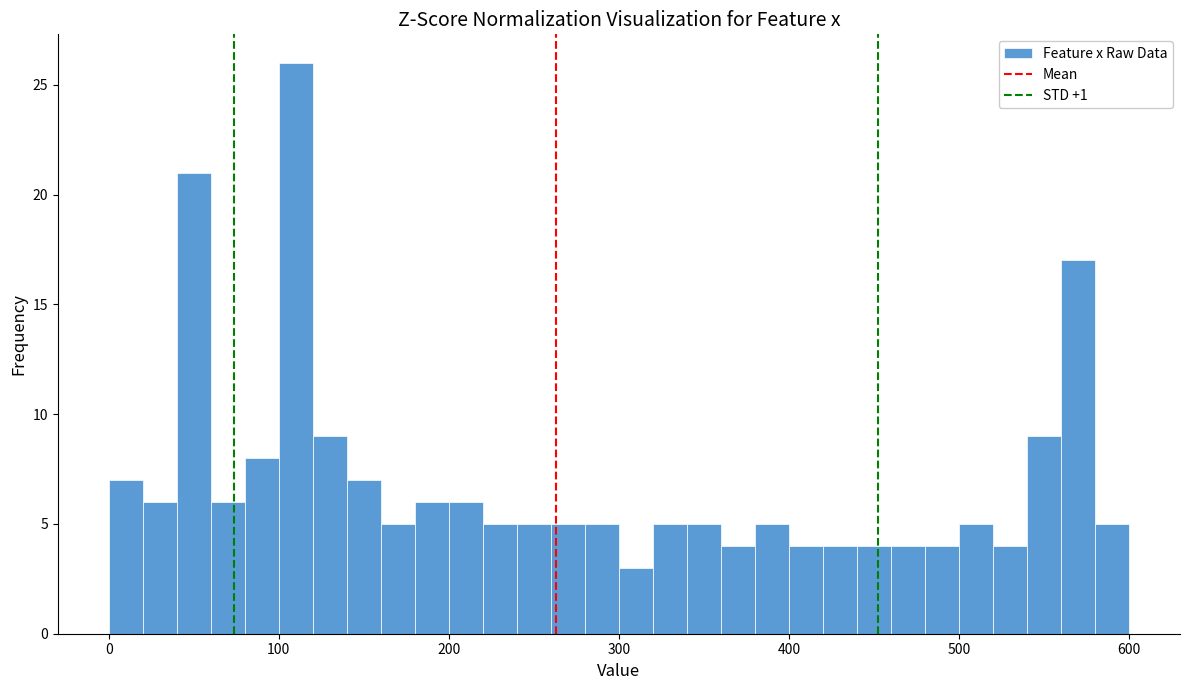

Around what value on the x-axis is the tallest bar? Give the approximate position of its centre, as read against the axis.

110